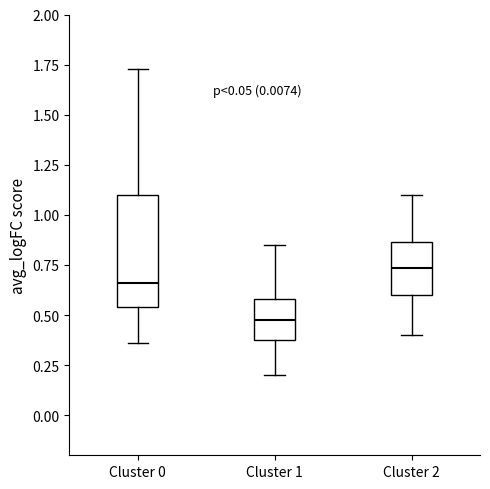

Reading left to right, read every box against the y-axis: the position of its median line, the range the box covers, and the ends of its whiskers. The values are not printed on the chart, so give them approximately, as read against the axis.

Cluster 0: median 0.65, box 0.55 to 1.10, whiskers 0.35 to 1.75
Cluster 1: median 0.50, box 0.40 to 0.60, whiskers 0.20 to 0.85
Cluster 2: median 0.75, box 0.60 to 0.85, whiskers 0.40 to 1.10